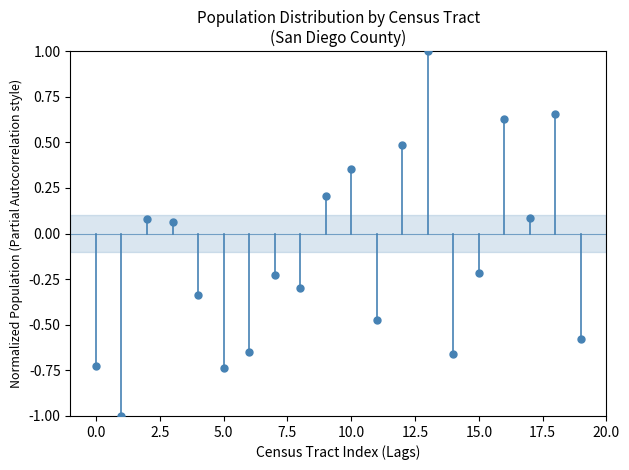

What is the range of Y values (max minus min)?

2.0